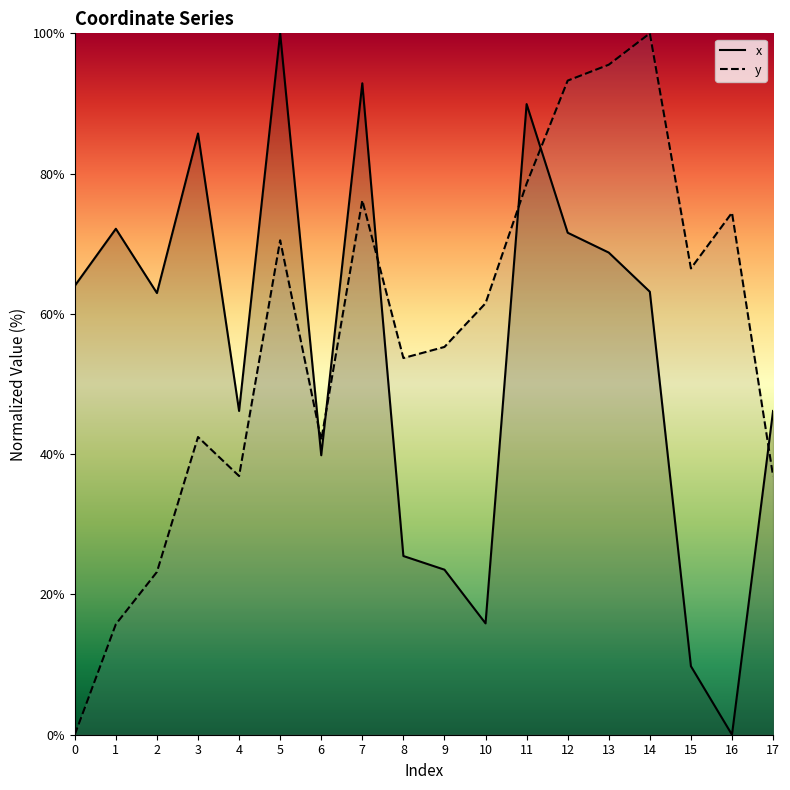

How many lines are shown in the chart?

2